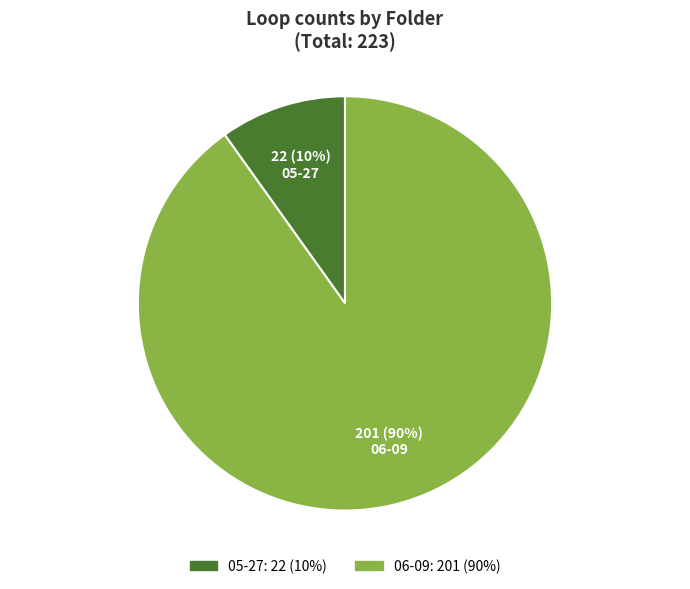

How many segments does this pie chart have?

2